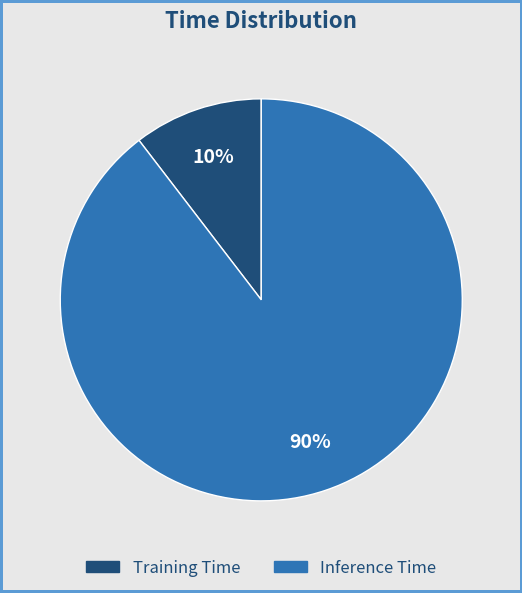

Between Inference Time and Training Time, which is larger?

Inference Time